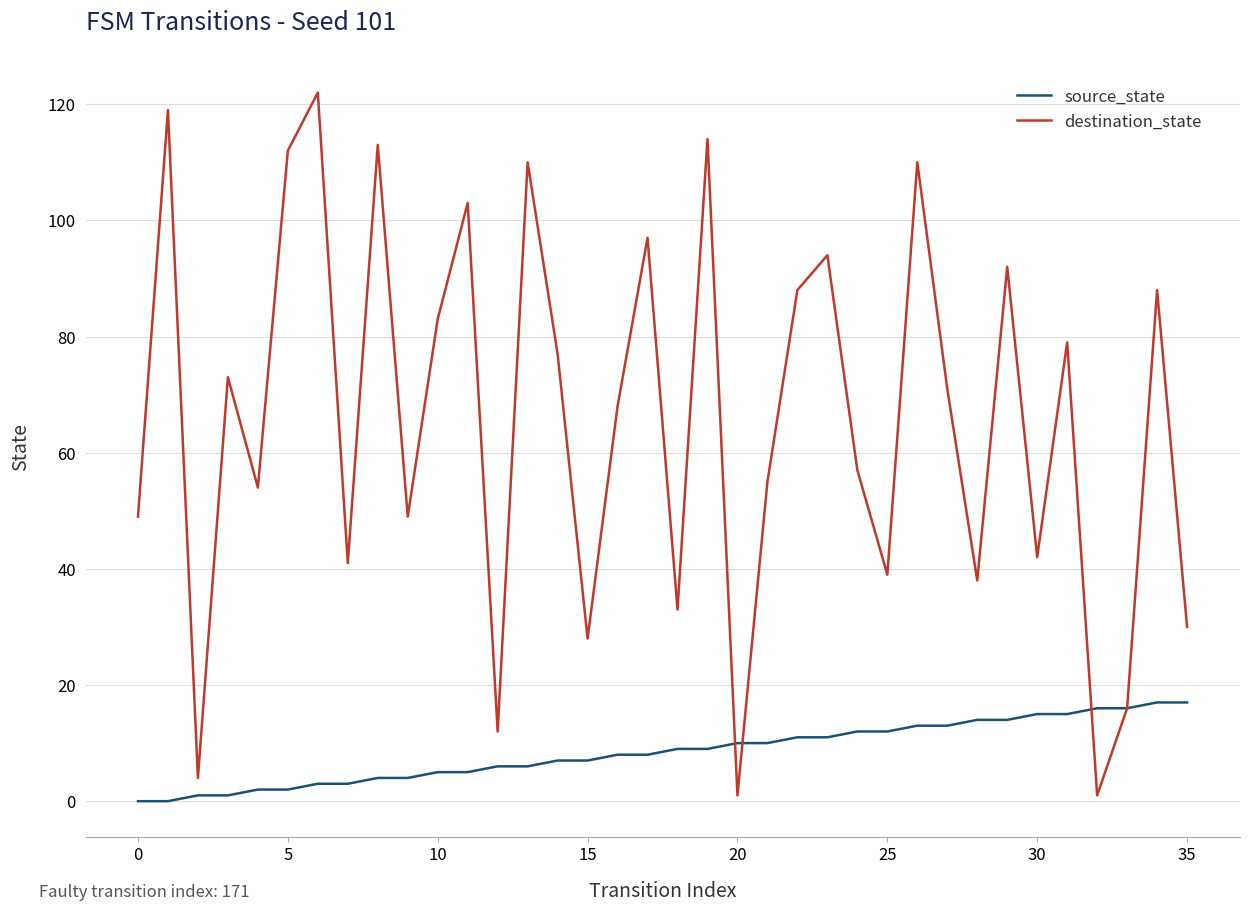

Which series has the largest total across all categories?

destination_state